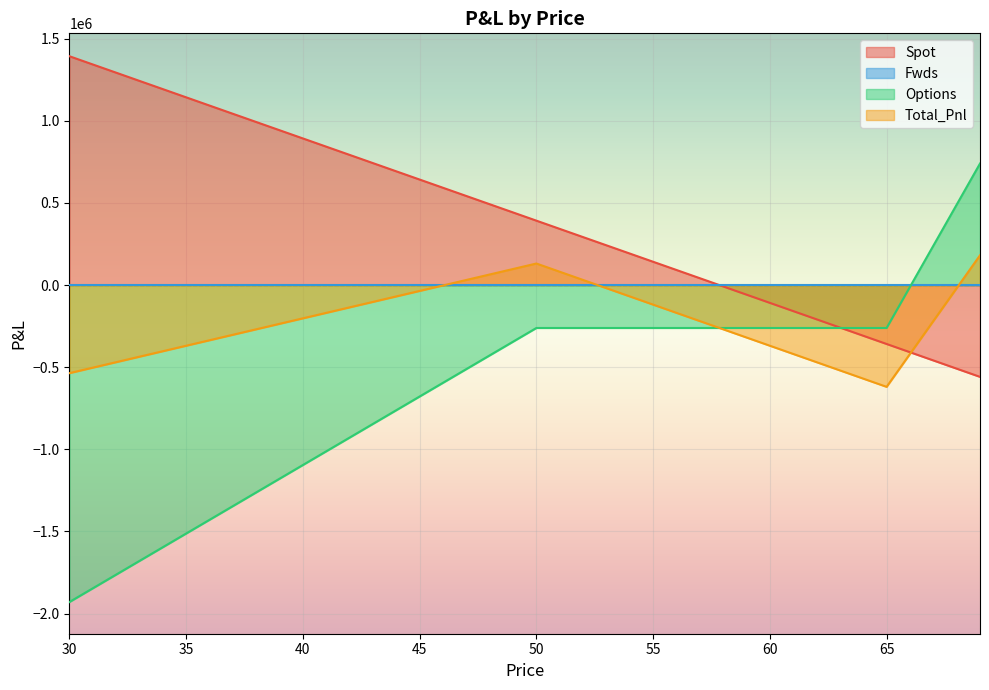

True or false: Total_Pnl has a value of -33142.0 at 68.

False